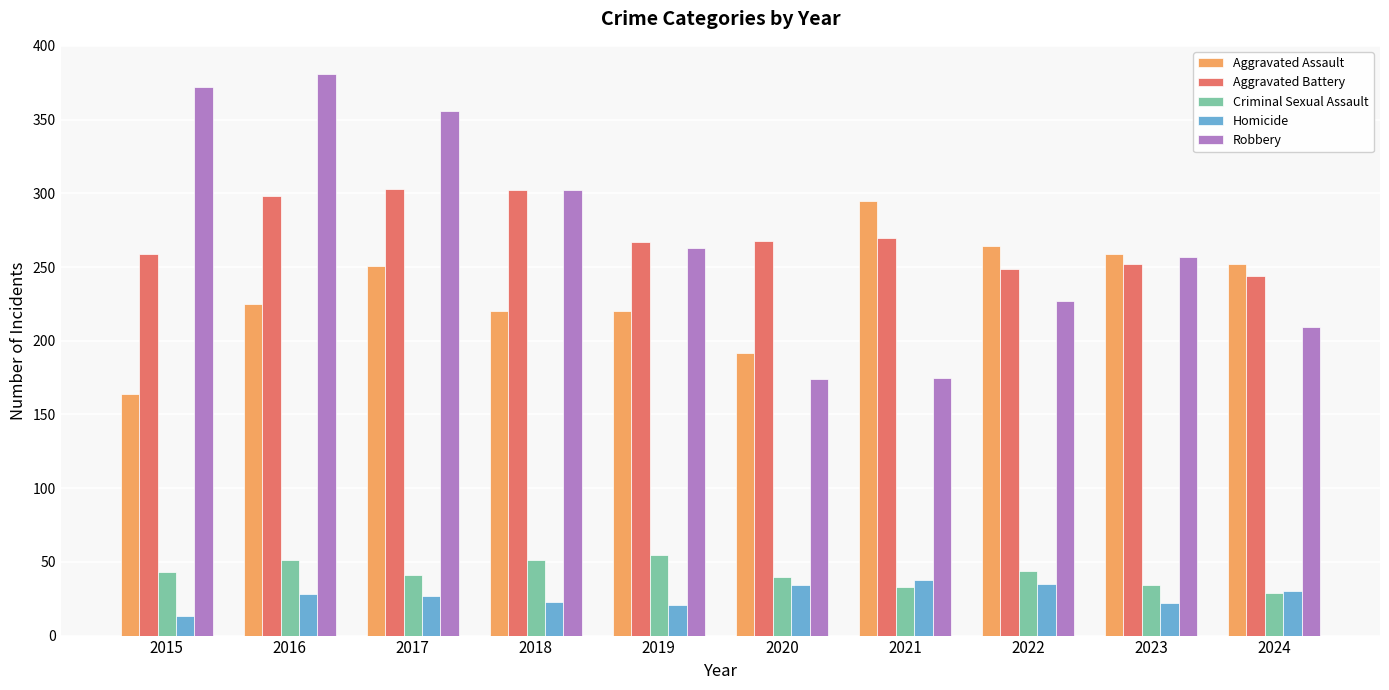

What is the maximum value shown in the chart?

381